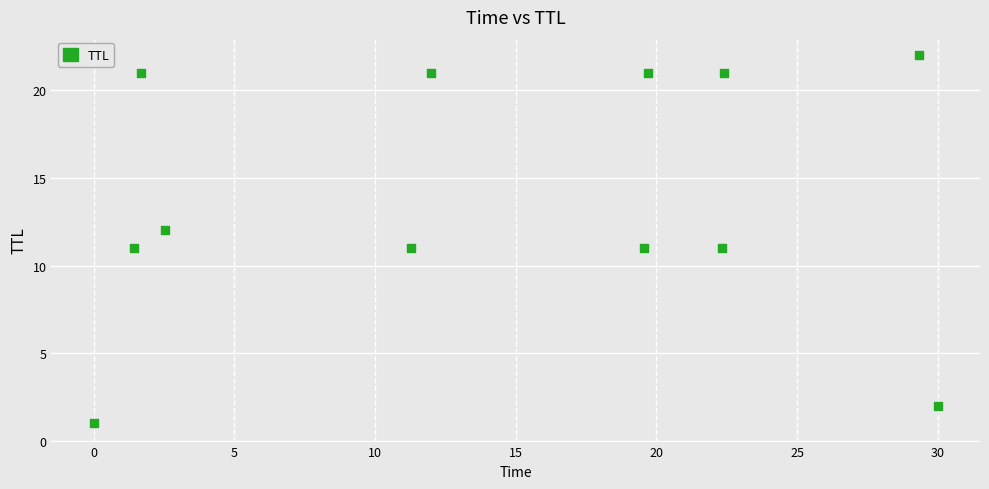

What is the average Y value?

14